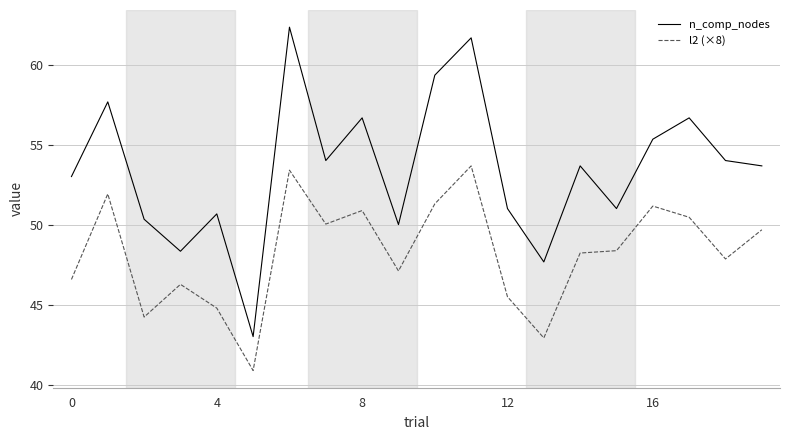

Which series has the largest total across all categories?

n_comp_nodes